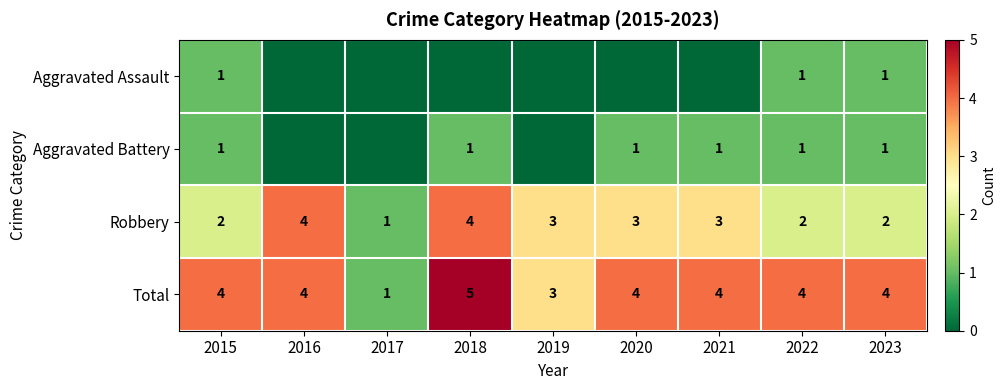

What is the sum of the Robbery values at 2018 and 2015?

6